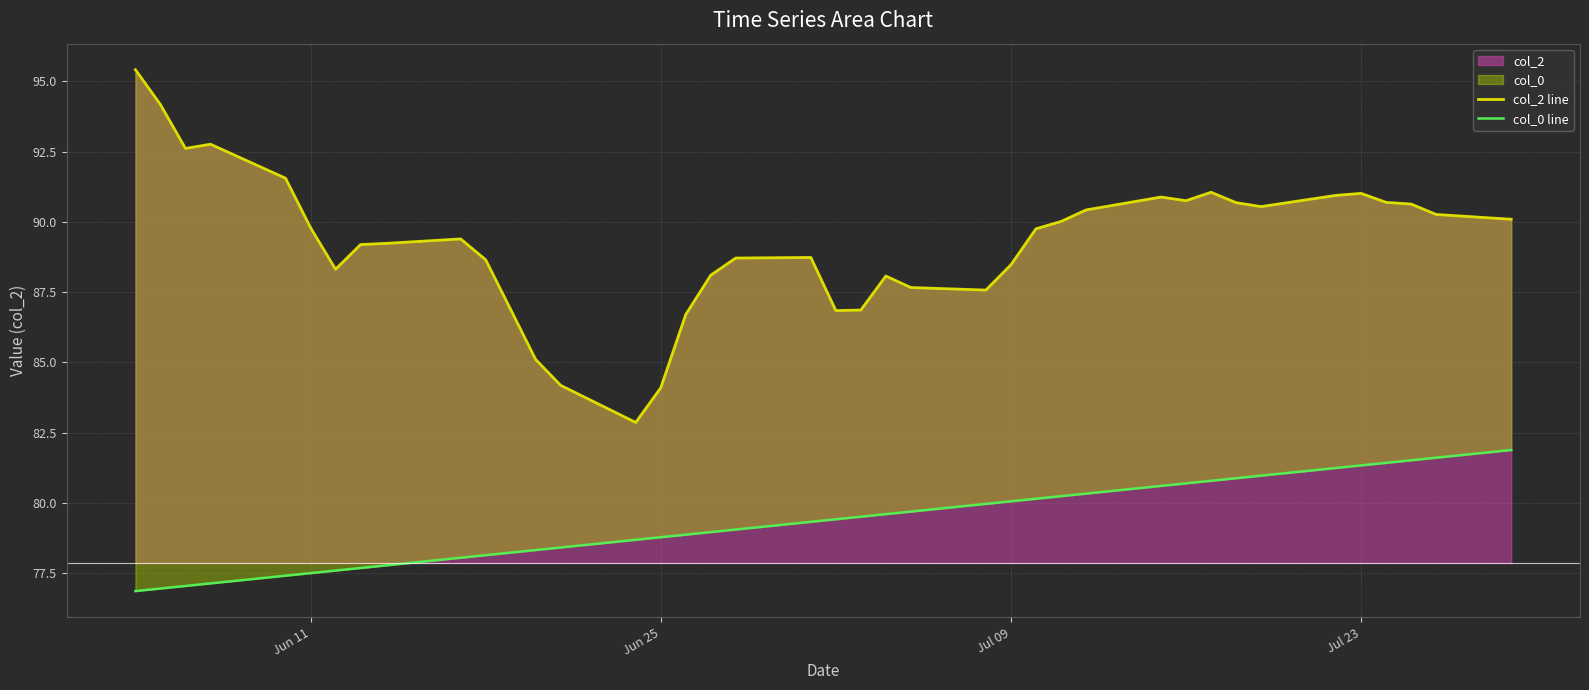

What is the maximum value for col_2?

95.4